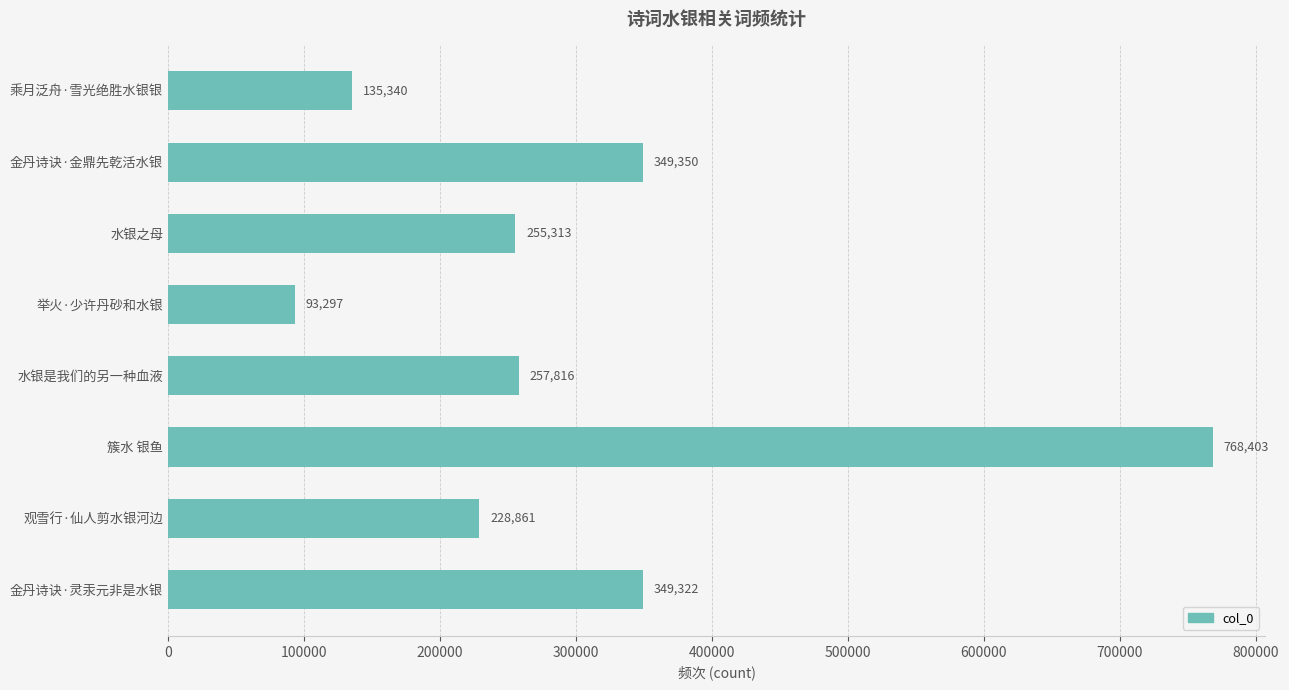

How many series are shown in this chart?

1